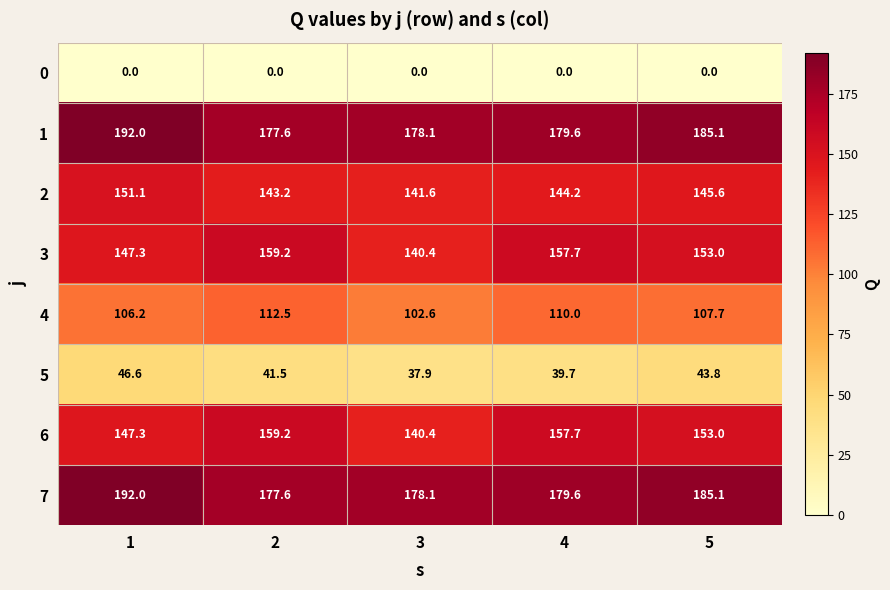

Which category has the highest value across all series?

1